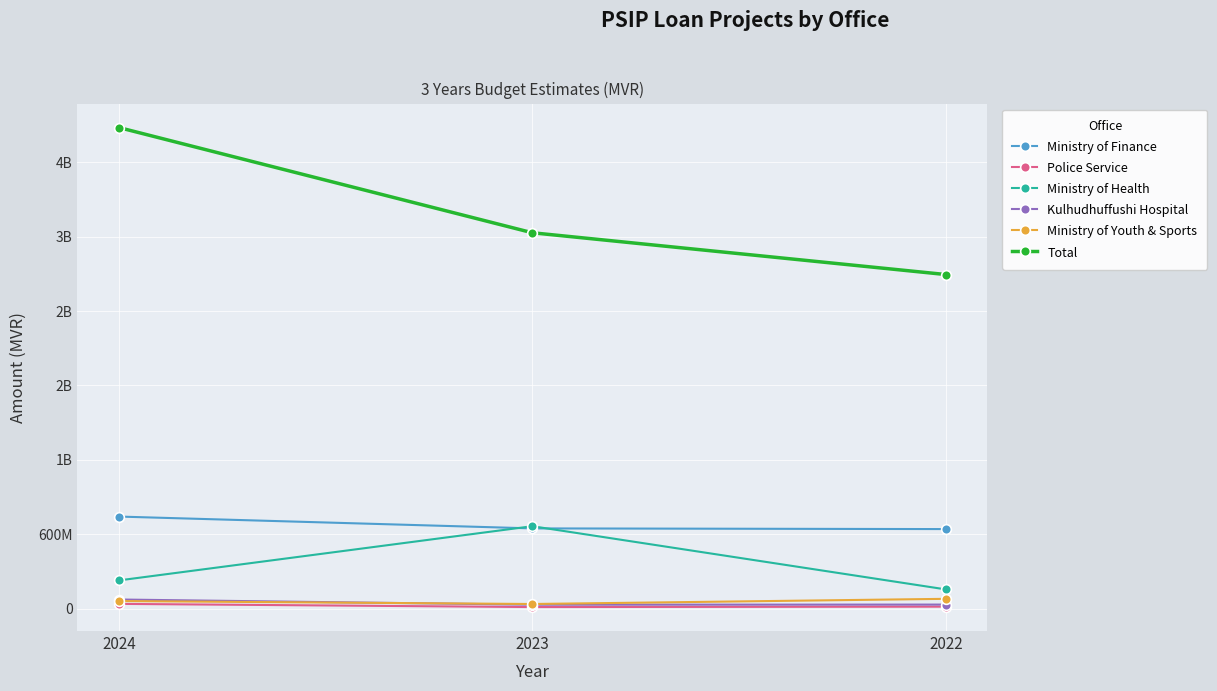

What are all the series names shown in the legend?

Ministry of Finance, Police Service, Ministry of Health, Kulhudhuffushi Hospital, Ministry of Youth & Sports, Total